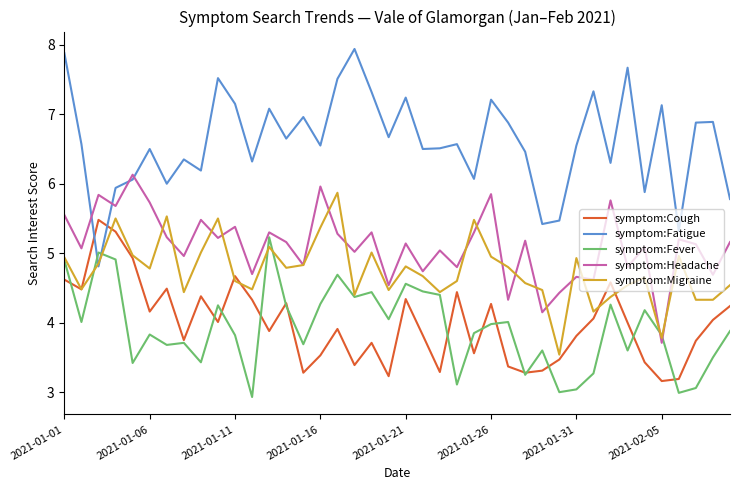

Which series has the widest spread of values?

symptom:Fatigue